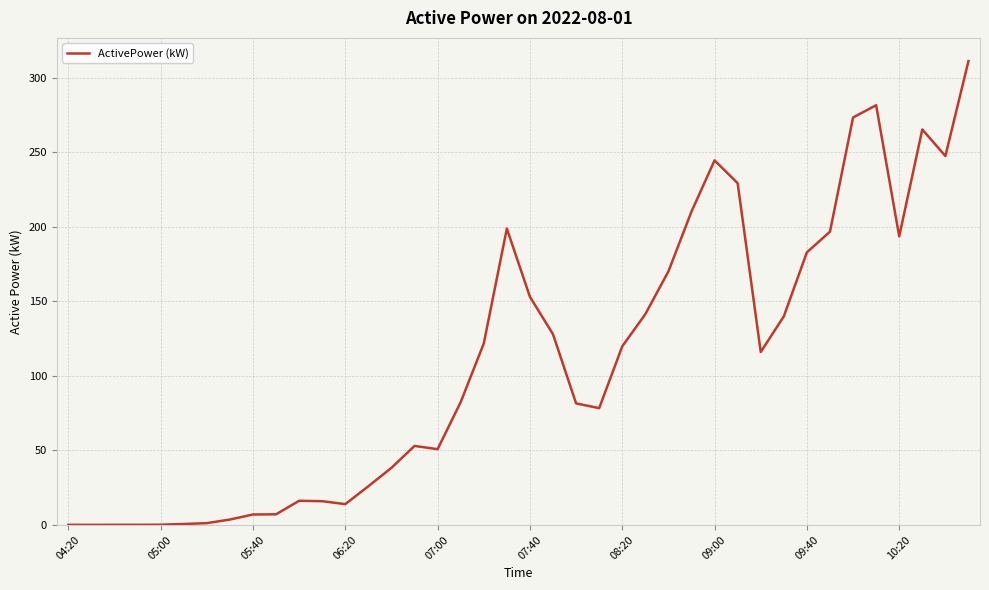

Does the chart display data point markers on the line(s)?

No